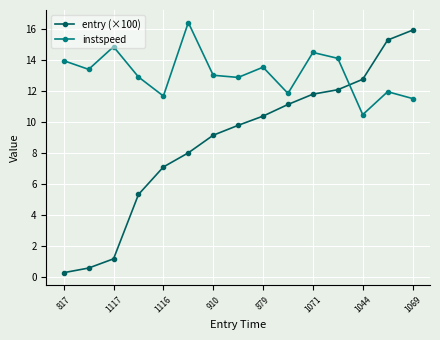

How many times do instspeed and entry (×100) cross each other?

1